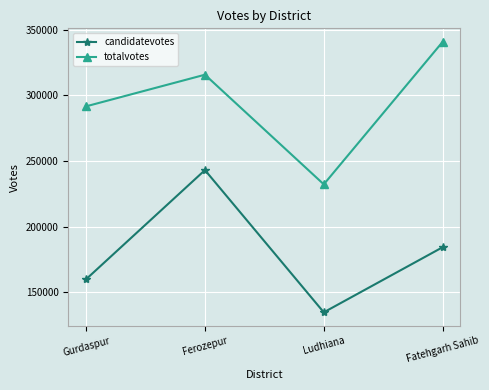

Does the chart display data point markers on the line(s)?

Yes